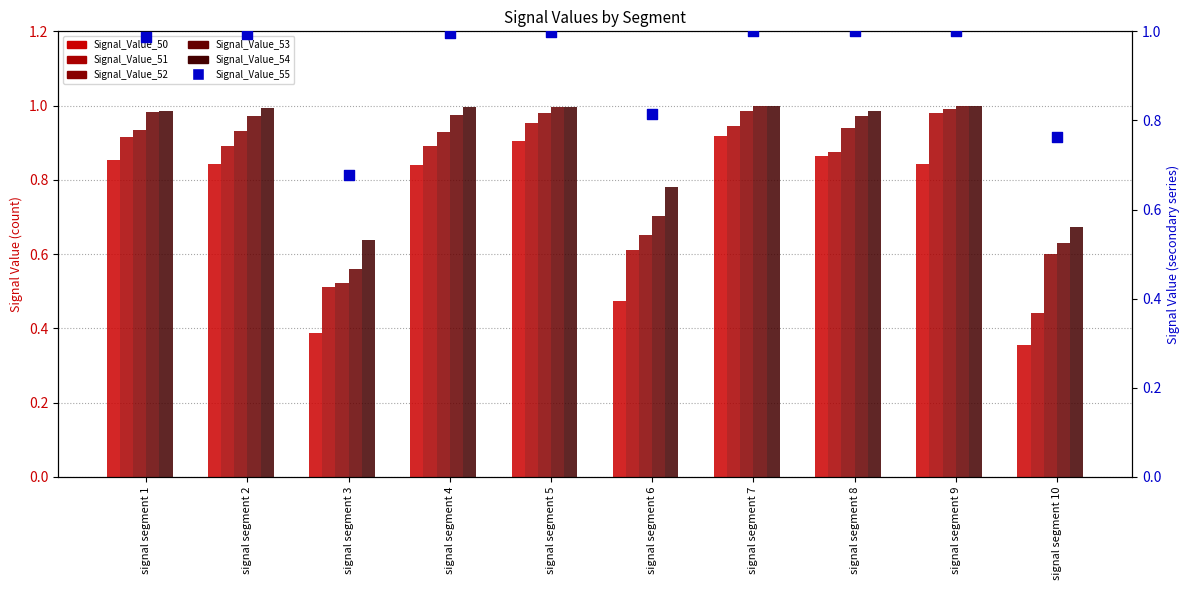

Which series contains the highest Y value?

Signal_Value_55